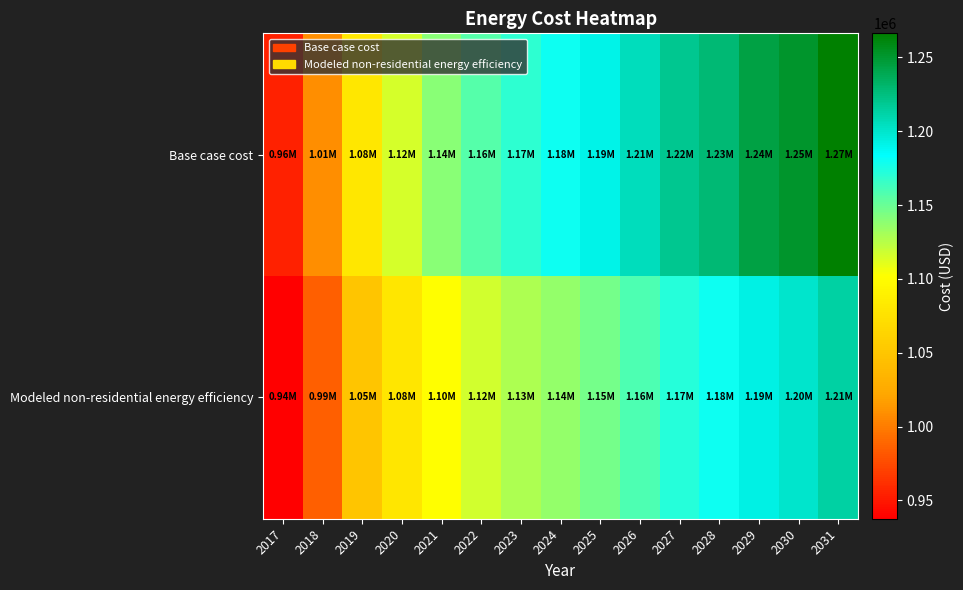

What is the maximum value shown in the chart?

1266308.3